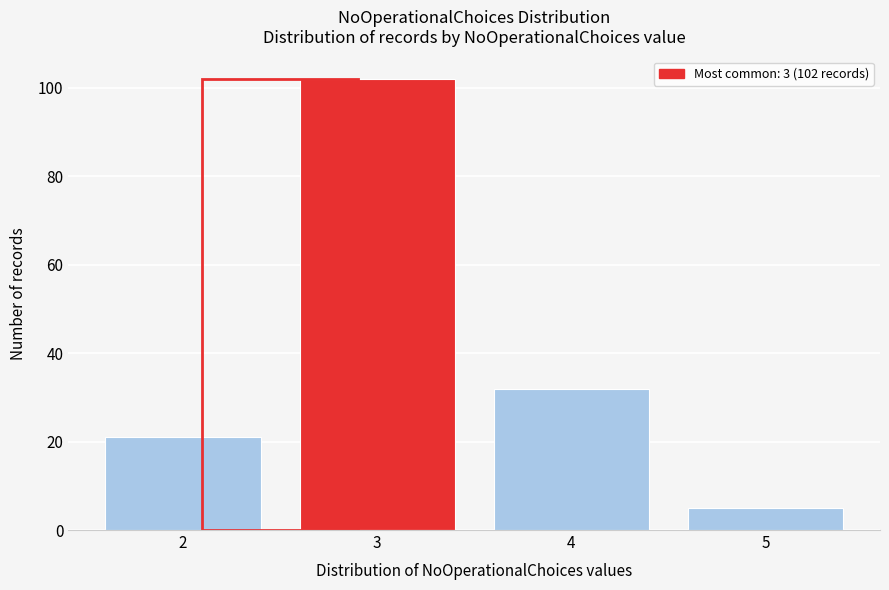

Over which range of the x-axis is the bar tallest?

2.5 to 3.5